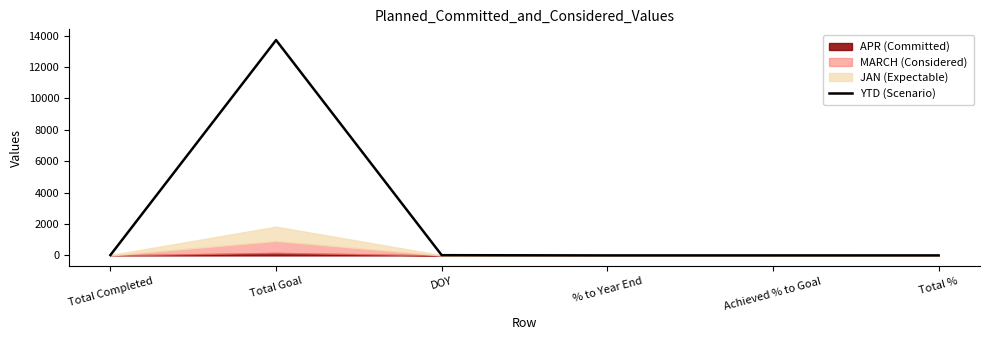

List the labels in order of value, largest first.

Total Goal, Total Completed, DOY, Total %, % to Year End, Achieved % to Goal